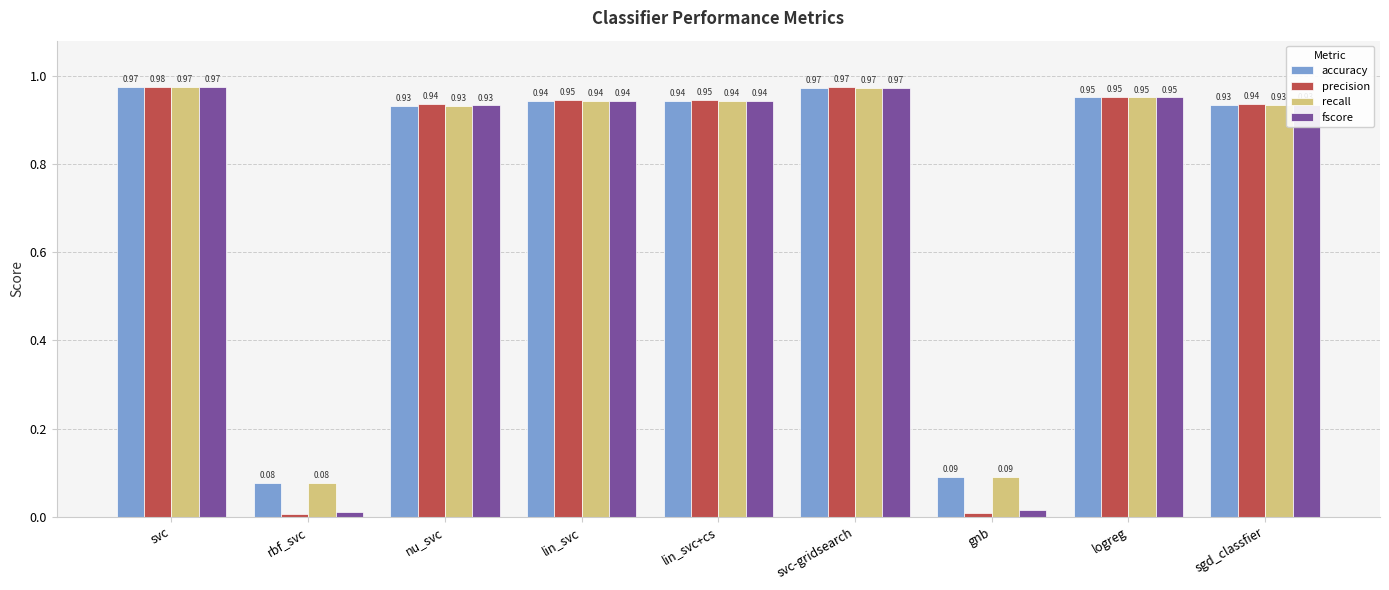

Count the number of data series in this chart.

4